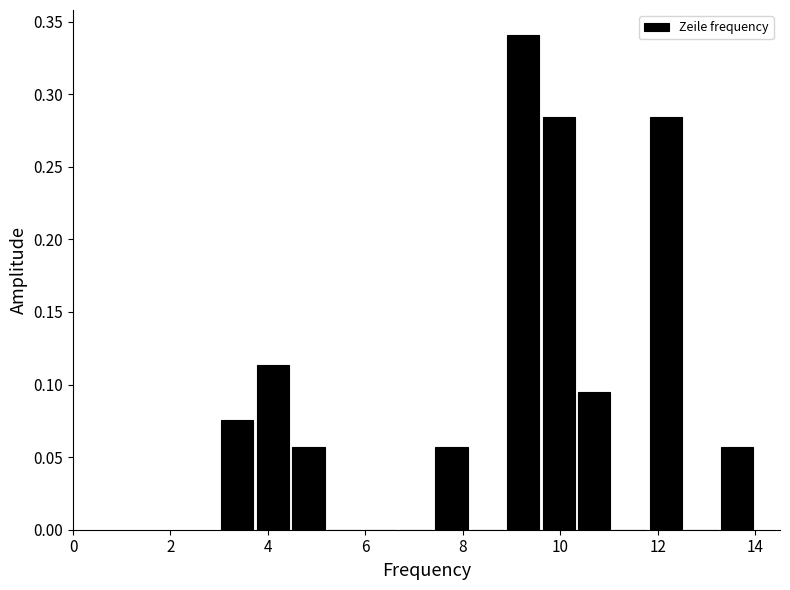

Around what value on the x-axis is the tallest bar? Give the approximate position of its centre, as read against the axis.

9.2